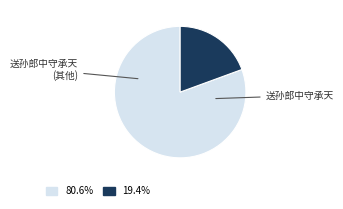

Is there a majority slice in this chart?

Yes